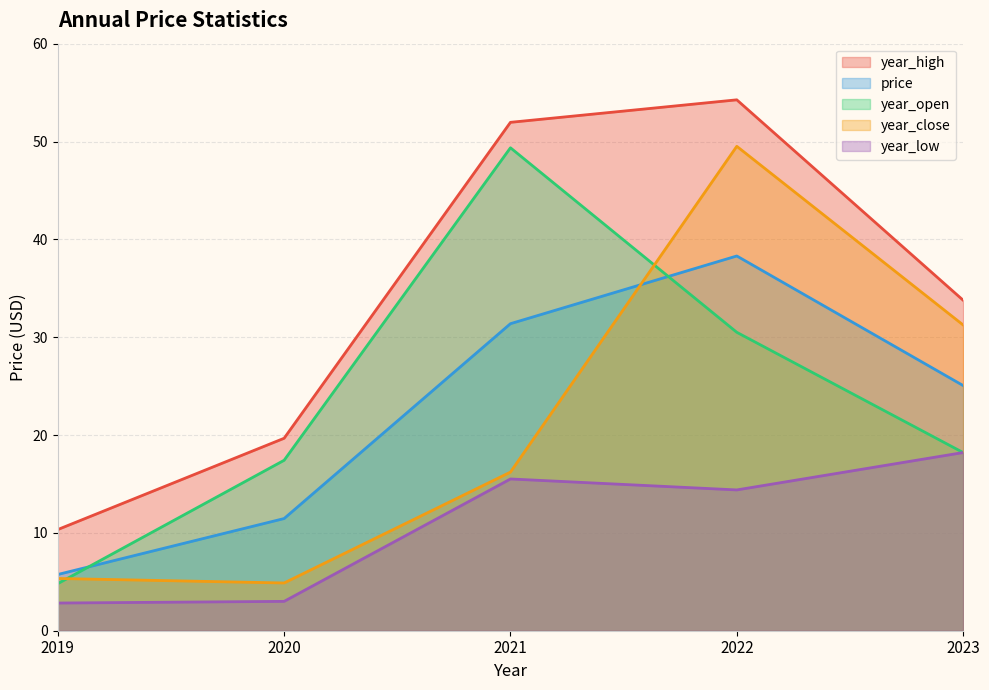

How many intersections are there between price and year_open?

2